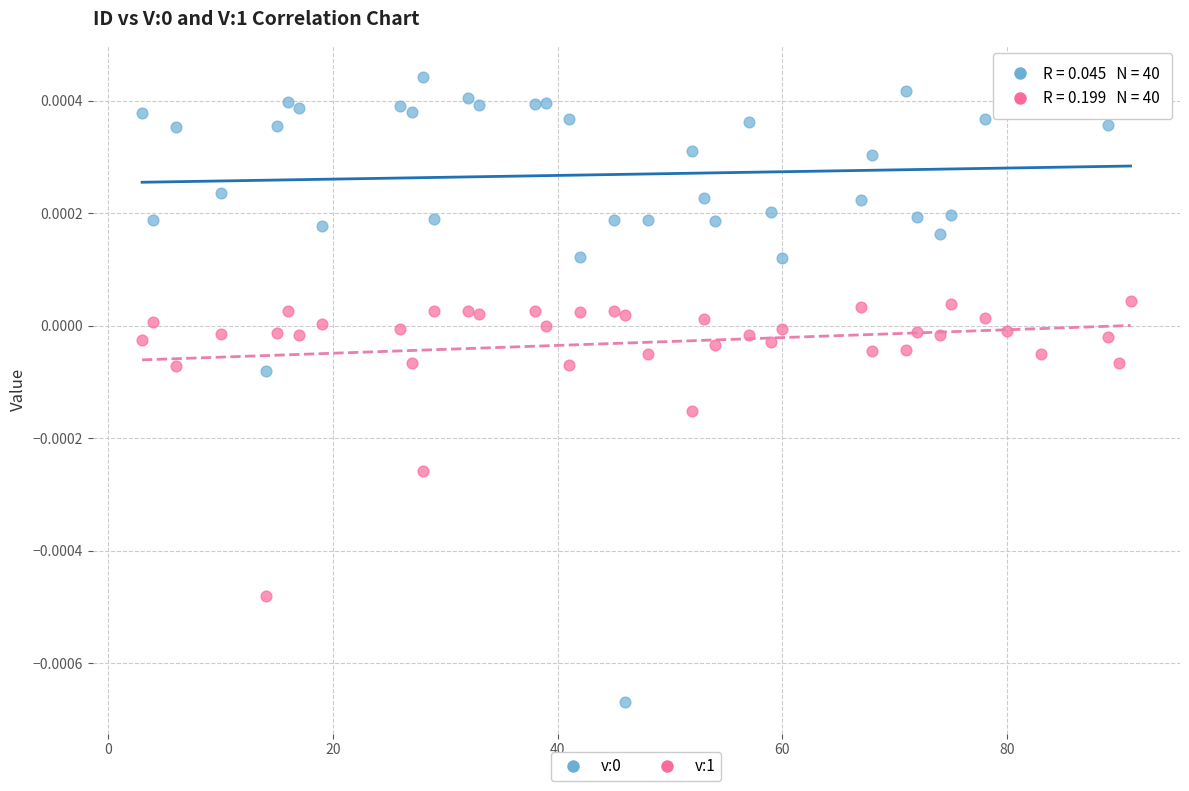

What is the X range (max minus min) for the scatter plot?

88.0